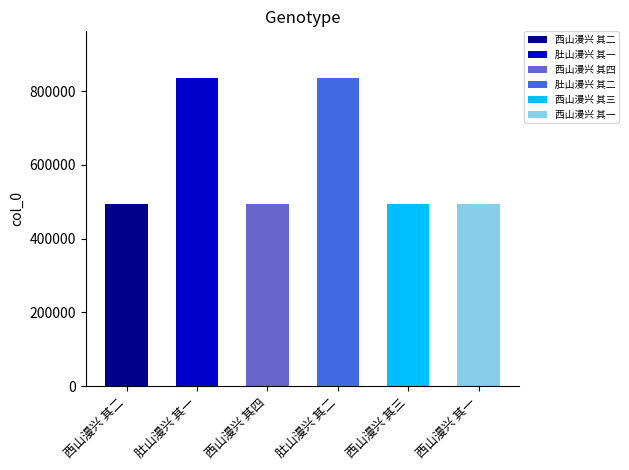

Does the chart contain any negative values?

No